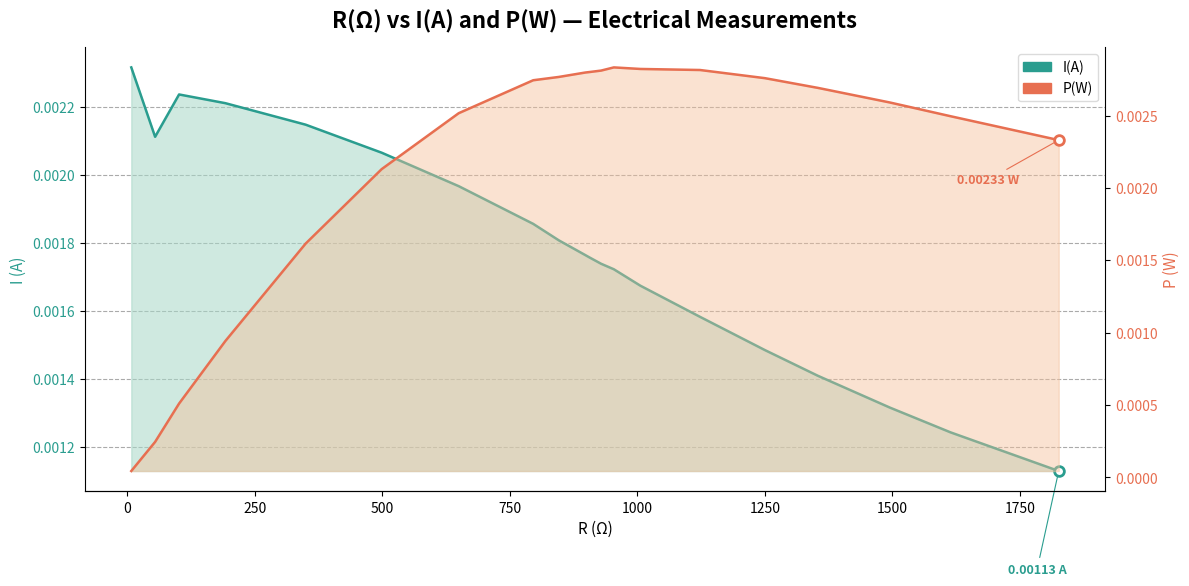

Which series has the widest spread of values?

P(W)